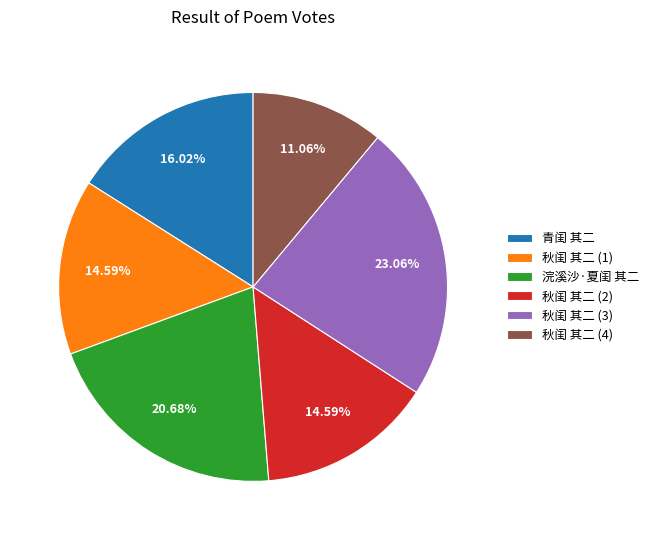

Do 秋闺 其二 (4) and 青闺 其二 together represent more than half of the pie?

No